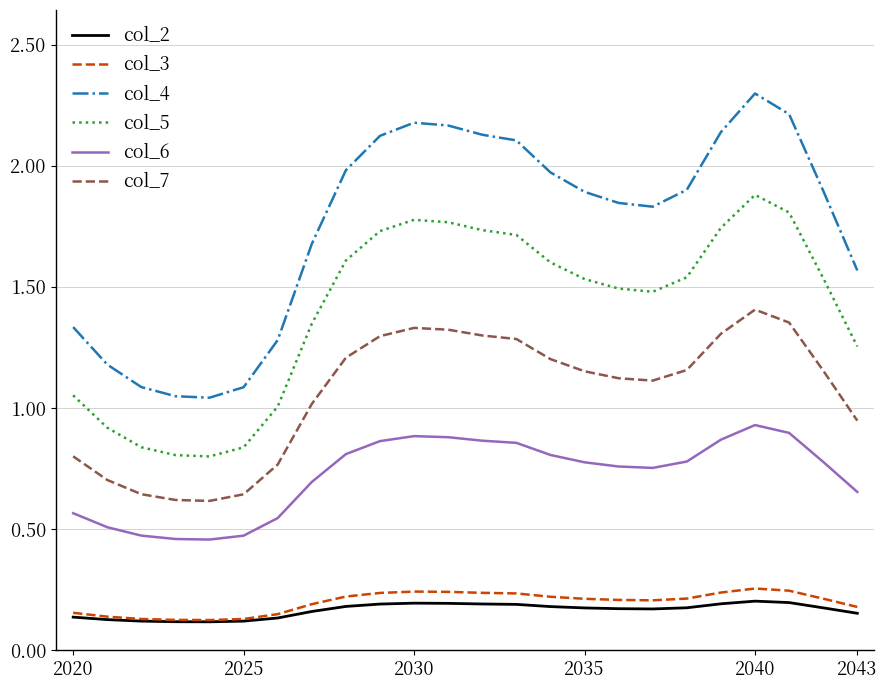

True or false: col_4 and col_3 intersect in this chart.

False